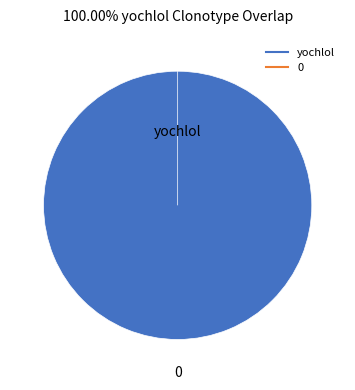

To the nearest percent, what is the difference between the 0 and yochlol slice percentages?

100%